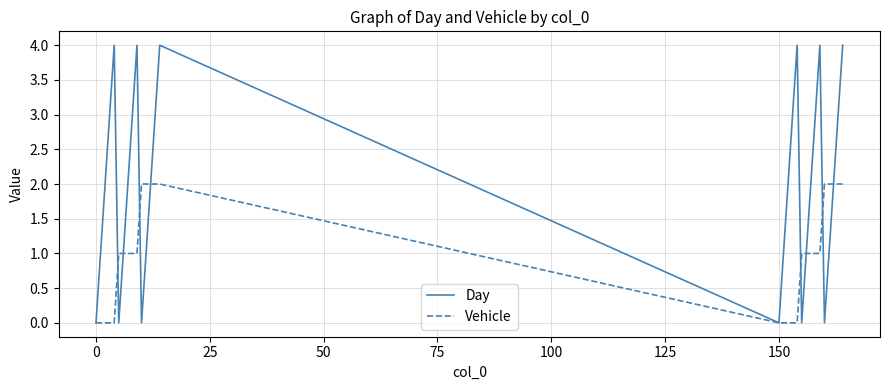

What is the sum of all Vehicle values?

30